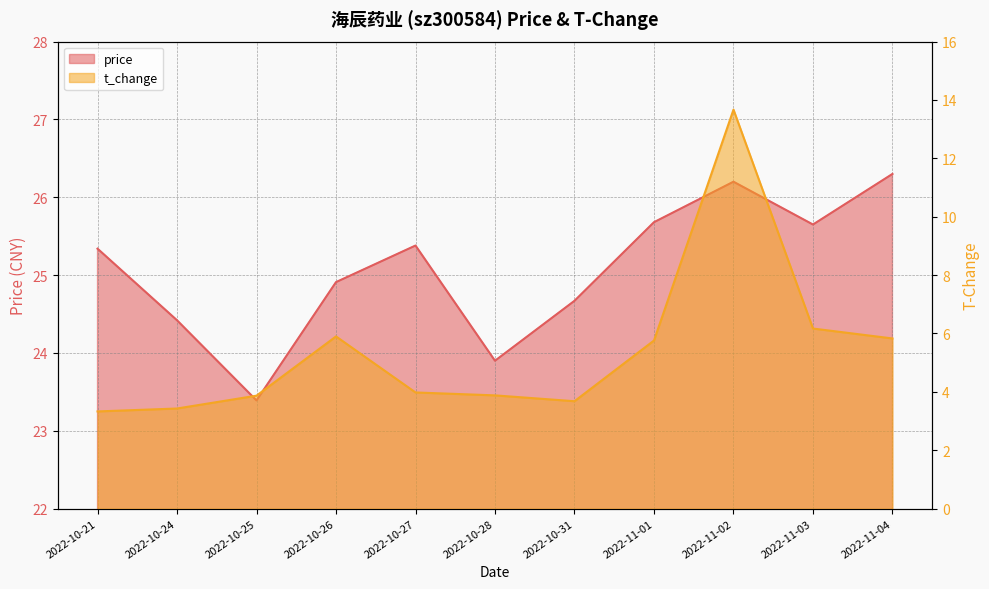

In t_change, how many points are higher than both neighbors (excluding endpoints)?

2